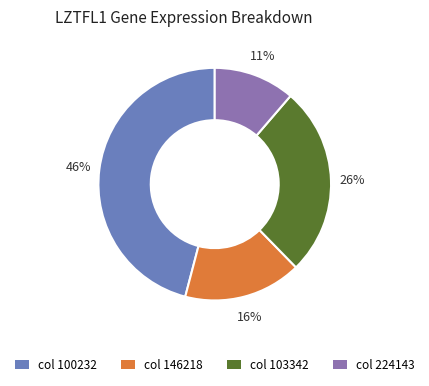

How many segments does this pie chart have?

4